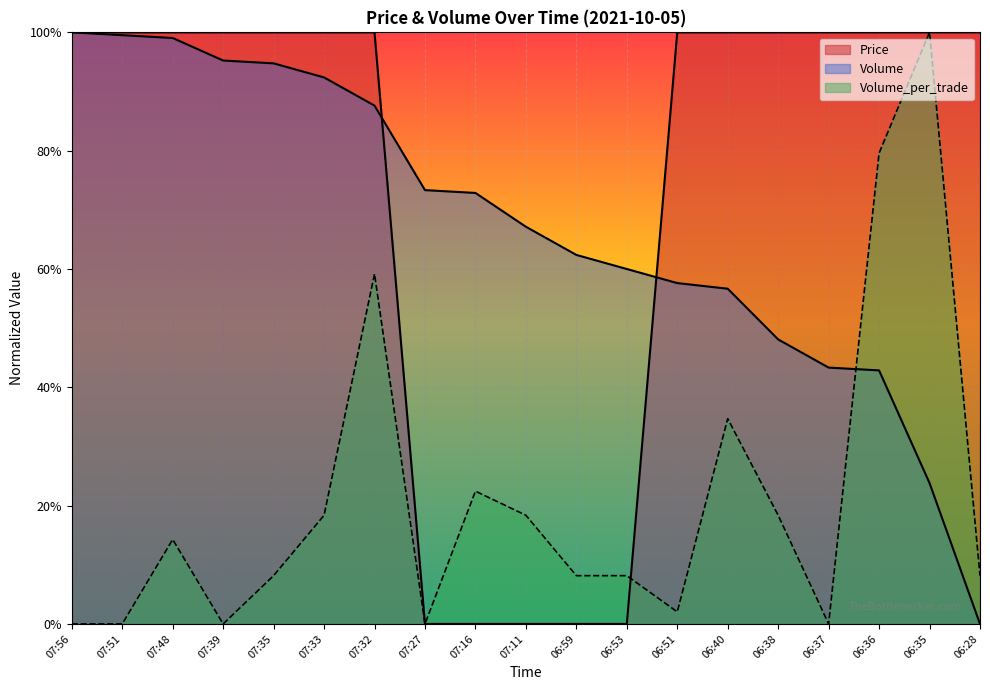

Which has a higher value, 07:51 or 07:35?

07:51